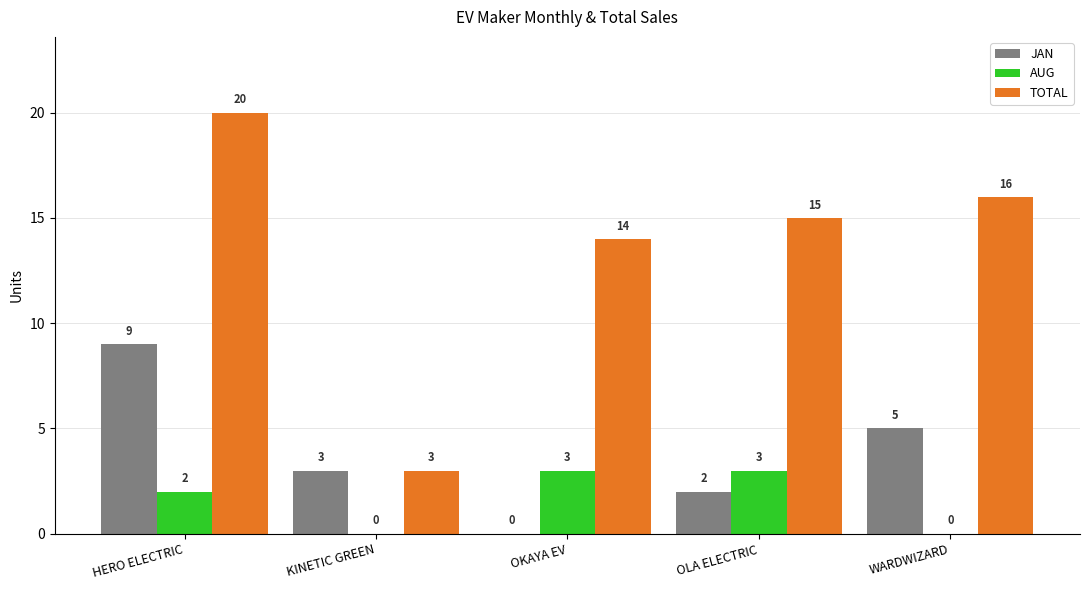

What is the highest value of the AUG series?

3